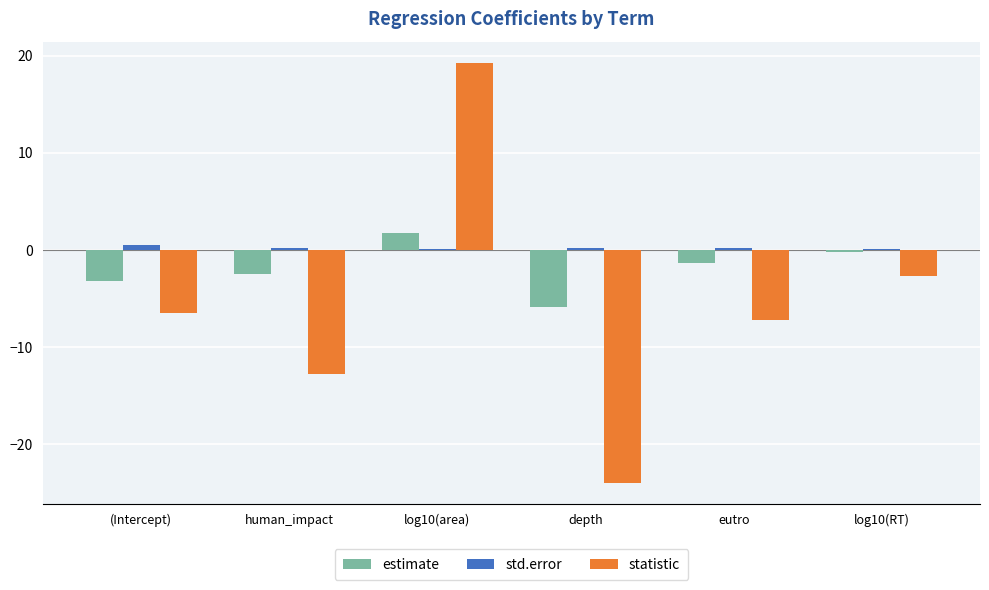

Which category has the highest value across all series?

log10(area)